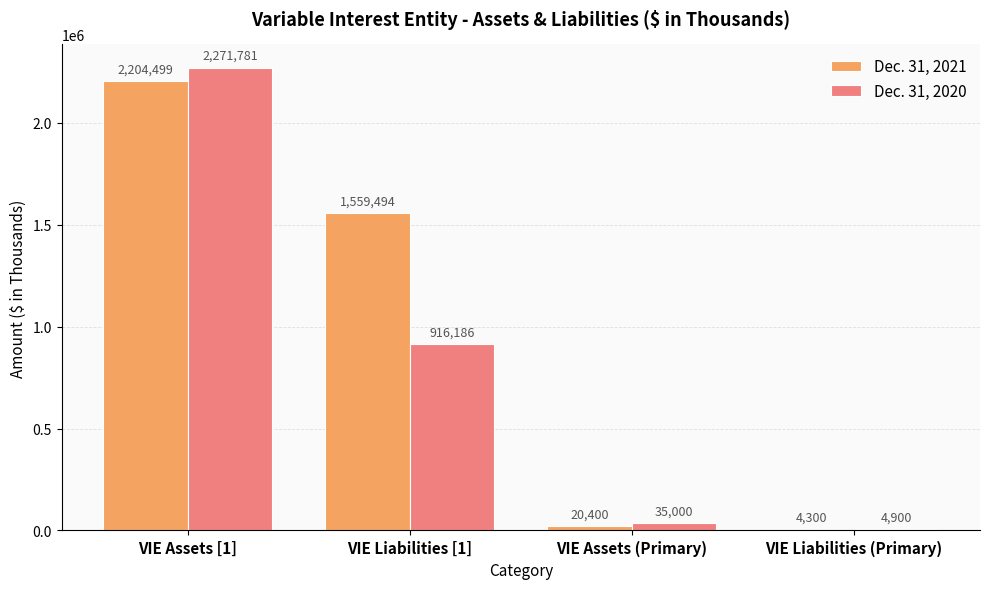

Which category has the highest value across all series?

VIE Assets [1]